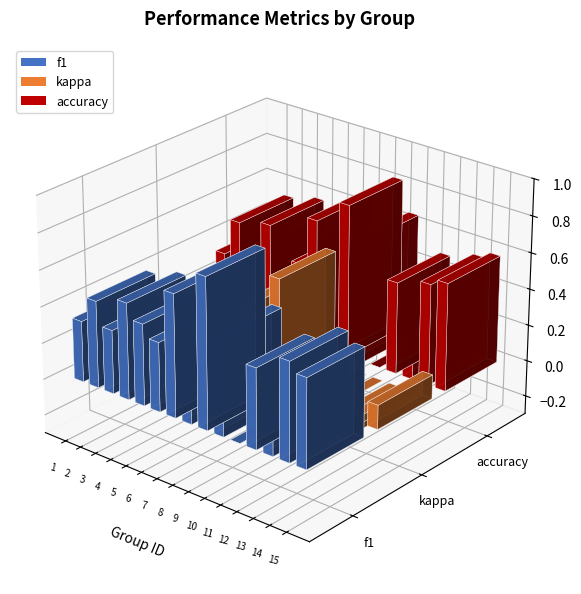

What is the difference between the highest and lowest values at 1?

0.5